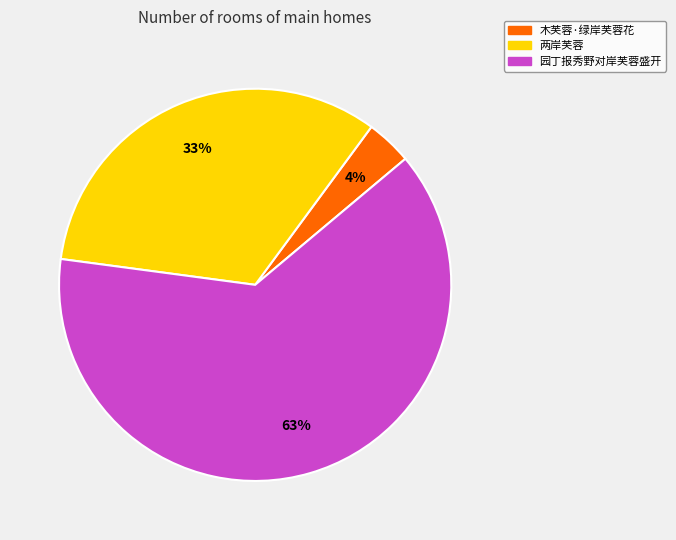

Which slice is the largest?

园丁报秀野对岸芙蓉盛开